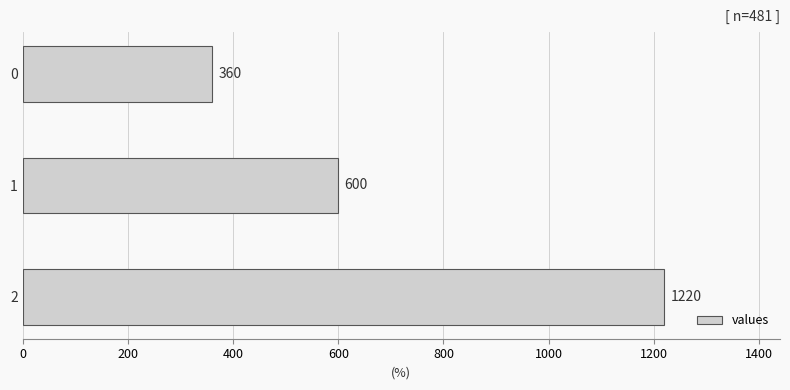

What is the average value?

727